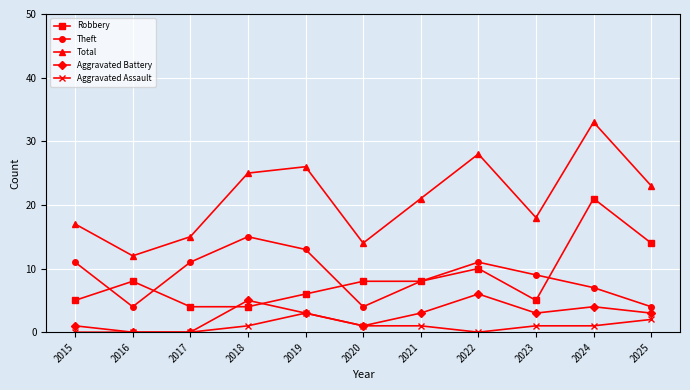

Reading left to right, transcribe all the data shown in this chart.

Robbery: 2015=5	2016=8	2017=4	2018=4	2019=6	2020=8	2021=8	2022=10	2023=5	2024=21	2025=14
Theft: 2015=11	2016=4	2017=11	2018=15	2019=13	2020=4	2021=8	2022=11	2023=9	2024=7	2025=4
Total: 2015=17	2016=12	2017=15	2018=25	2019=26	2020=14	2021=21	2022=28	2023=18	2024=33	2025=23
Aggravated Battery: 2015=1	2016=0	2017=0	2018=5	2019=3	2020=1	2021=3	2022=6	2023=3	2024=4	2025=3
Aggravated Assault: 2015=0	2016=0	2017=0	2018=1	2019=3	2020=1	2021=1	2022=0	2023=1	2024=1	2025=2